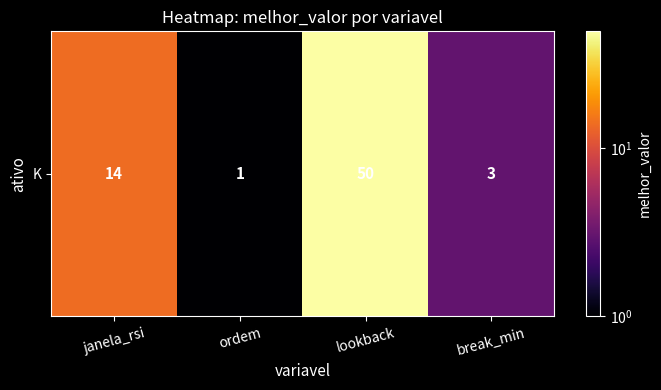

What is the ratio of the value at janela_rsi to the value at lookback?

0.3